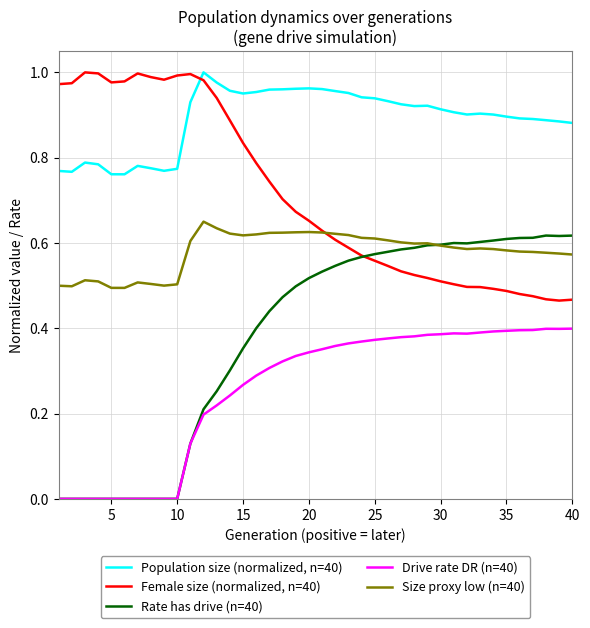

List the series in order of their overall mean, highest first.

Population size (normalized, n=40), Female size (normalized, n=40), Size proxy low (n=40), Rate has drive (n=40), Drive rate DR (n=40)